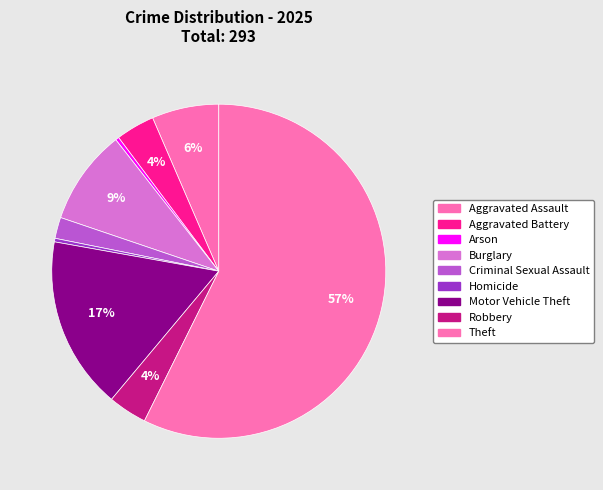

Which category has the biggest portion of the pie?

Theft